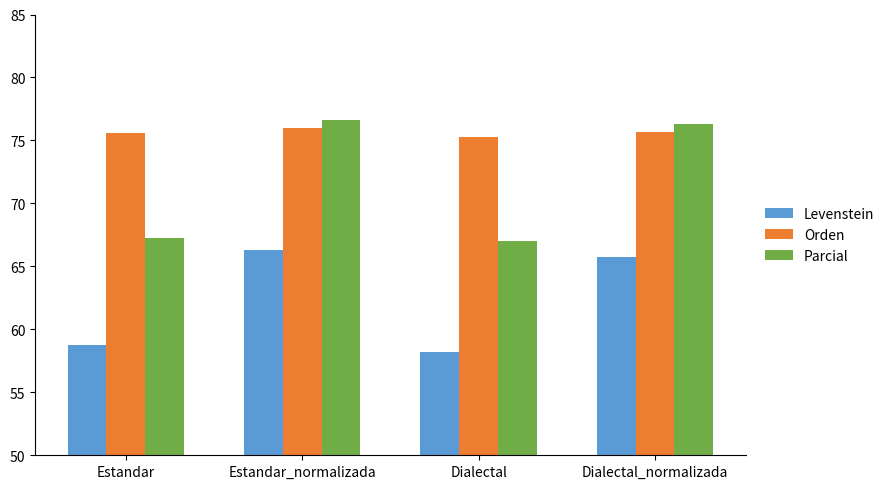

Rank the series by their average value, from lowest to highest.

Levenstein, Parcial, Orden